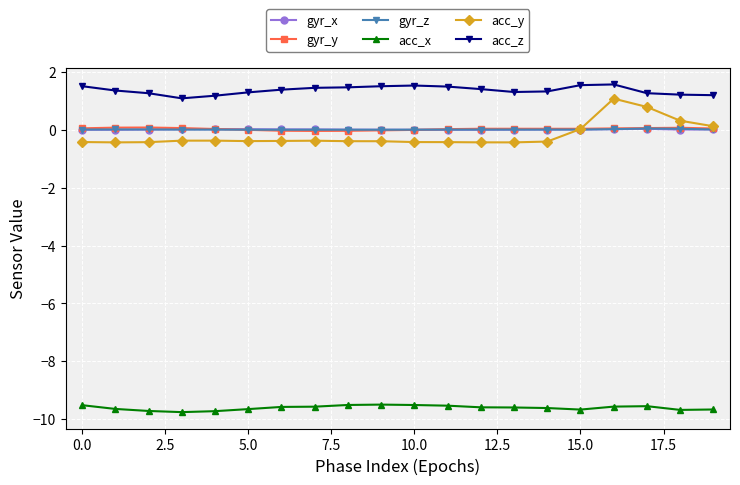

Which series has the widest spread of values?

acc_y